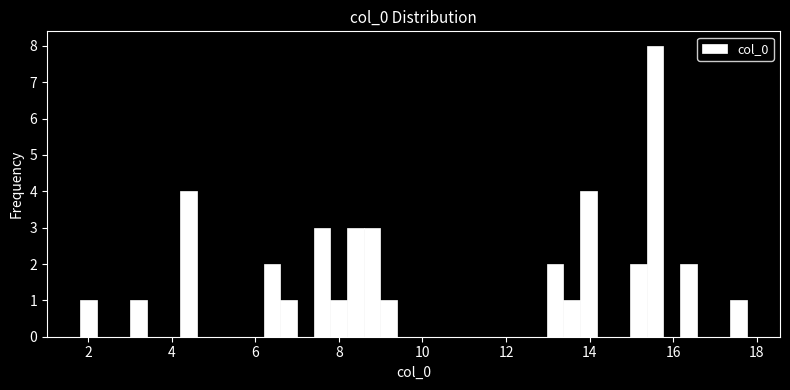

Read against the x-axis, roughly where is the centre of the tallest bar?

15.6